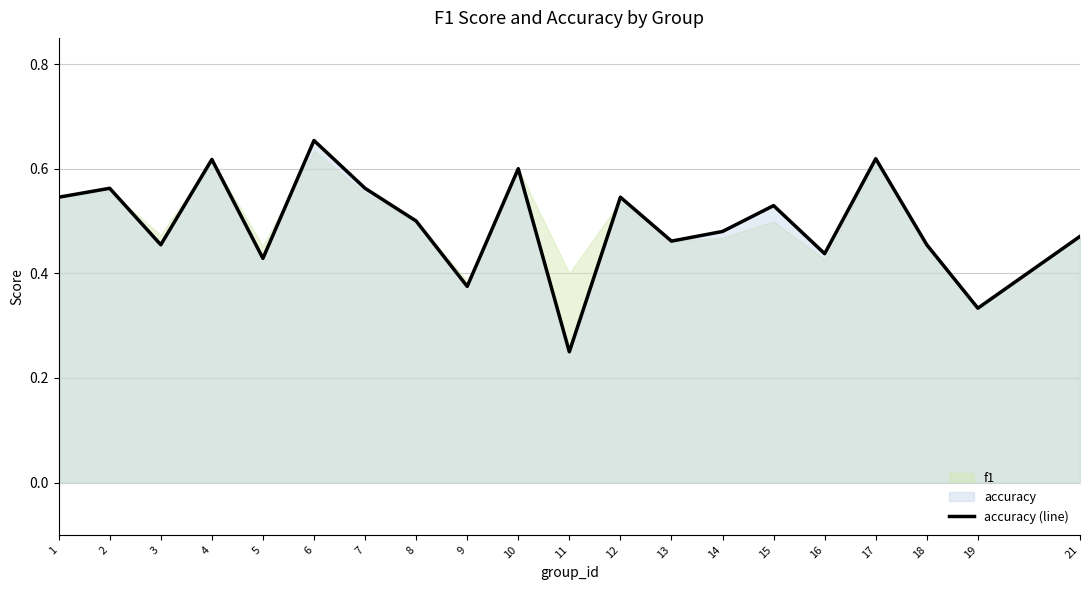

What is the approximate value at 18?

0.5